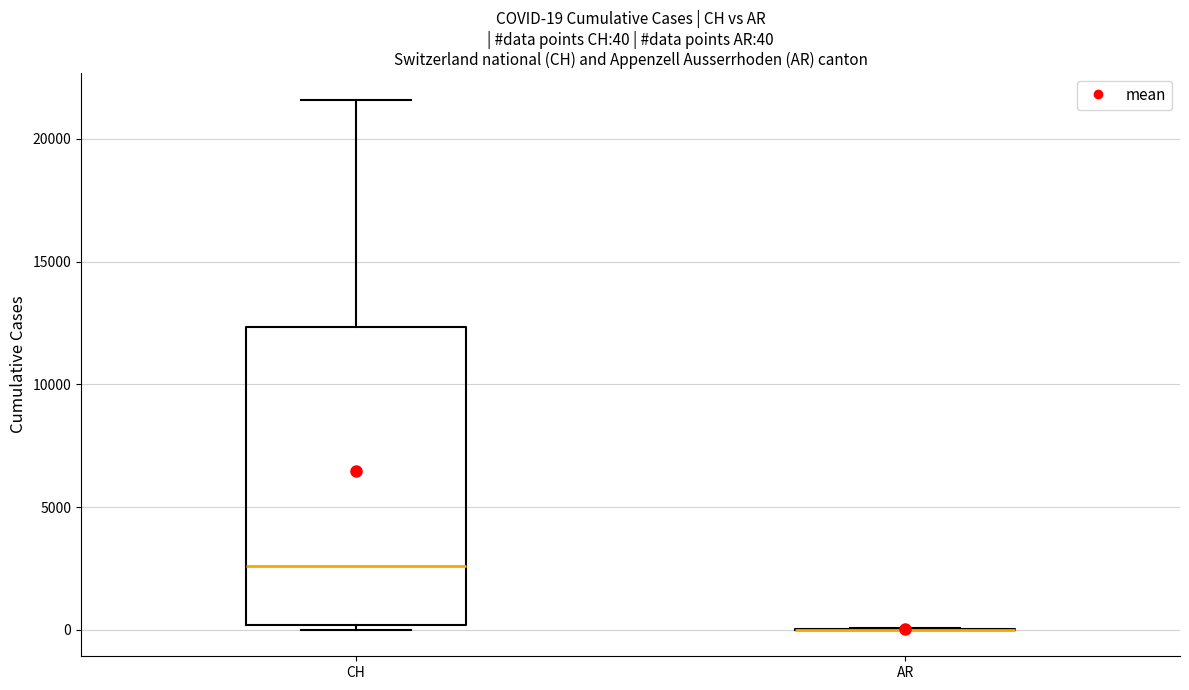

Which box is the tallest, from its lower edge to its upper edge?

CH